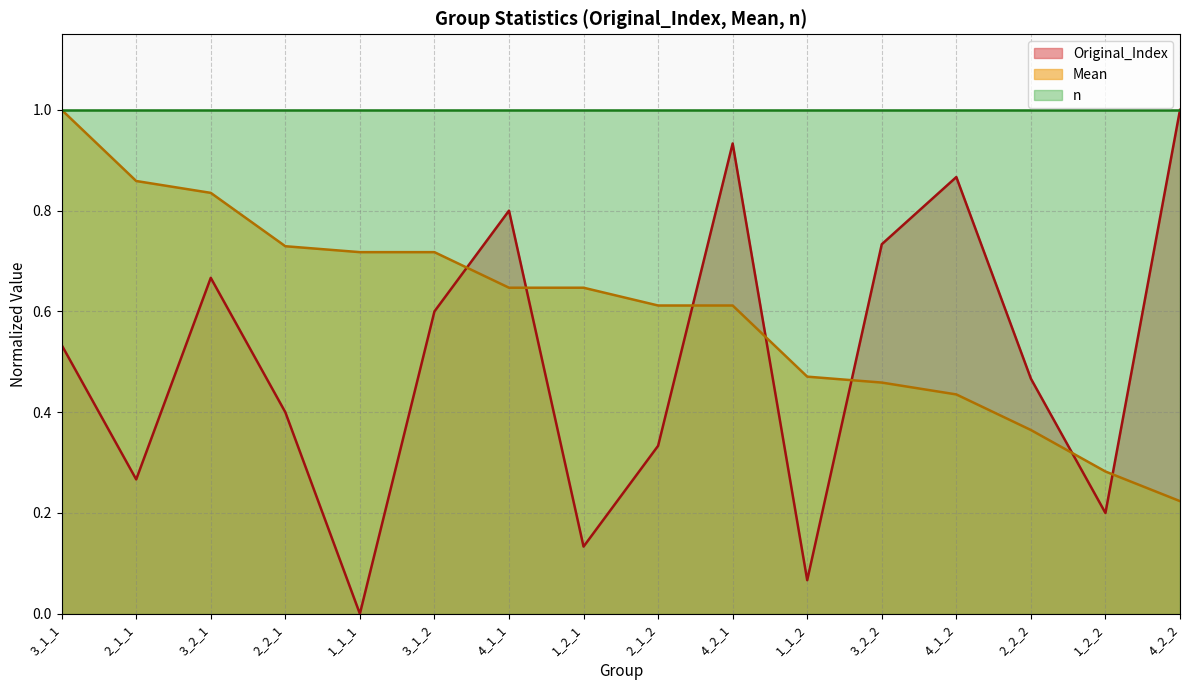

Which series has the largest range (max minus min)?

Original_Index